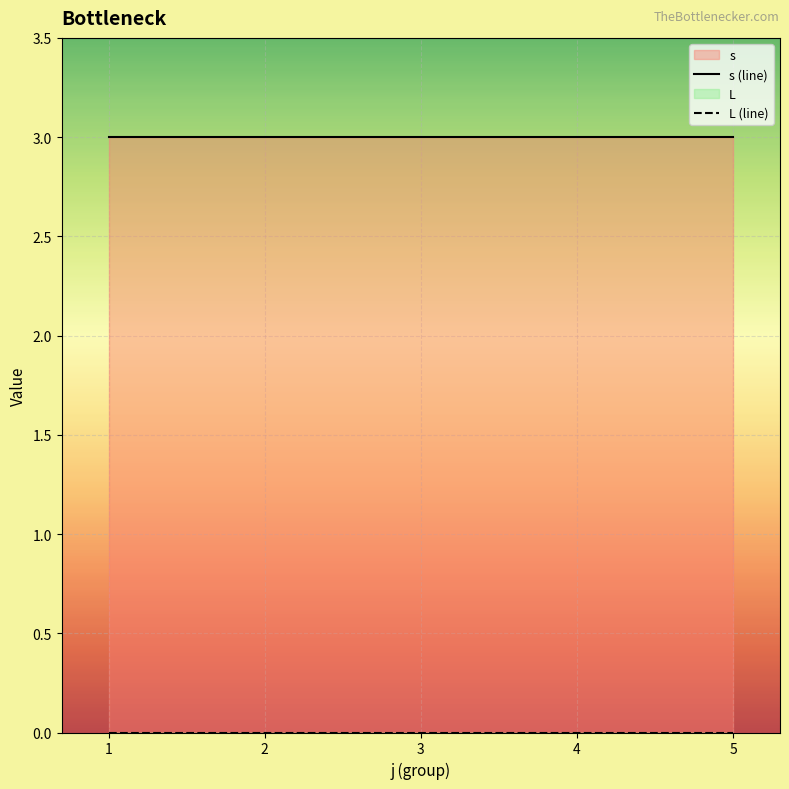

What is the maximum value shown in the chart?

3